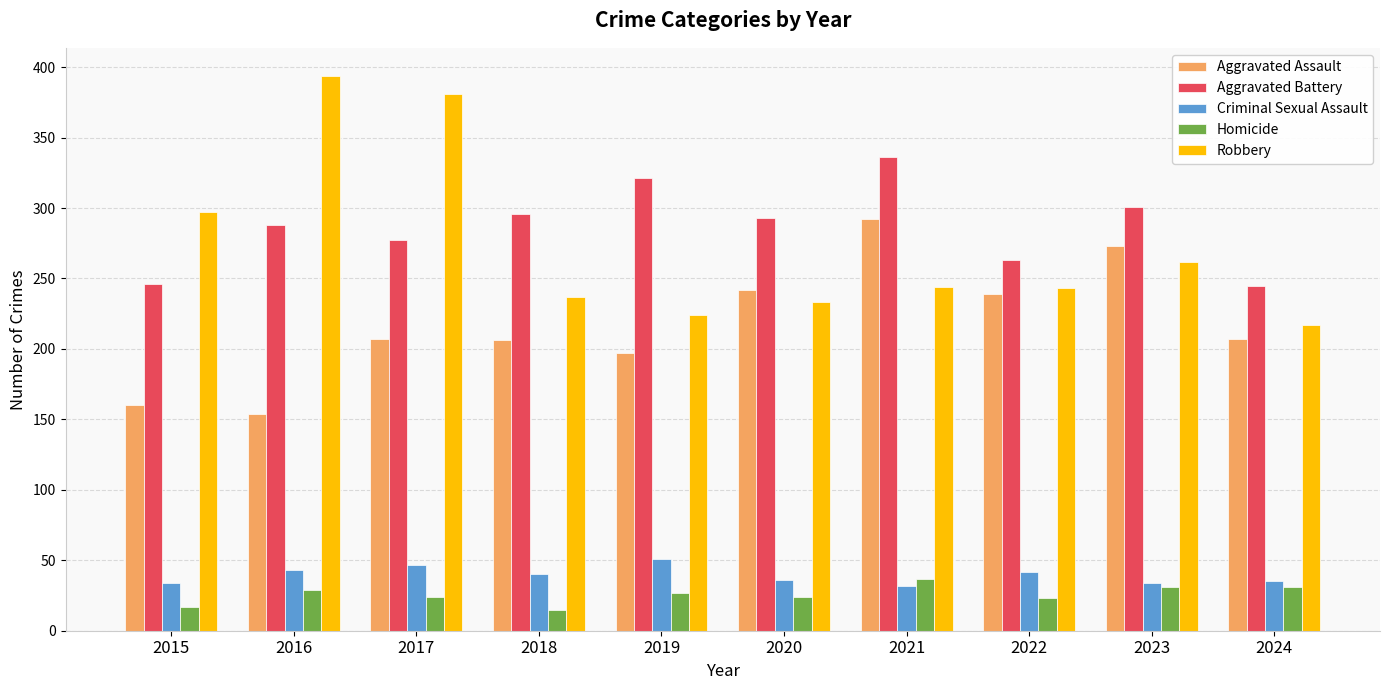

What is the approximate value of Robbery at 2017?

381